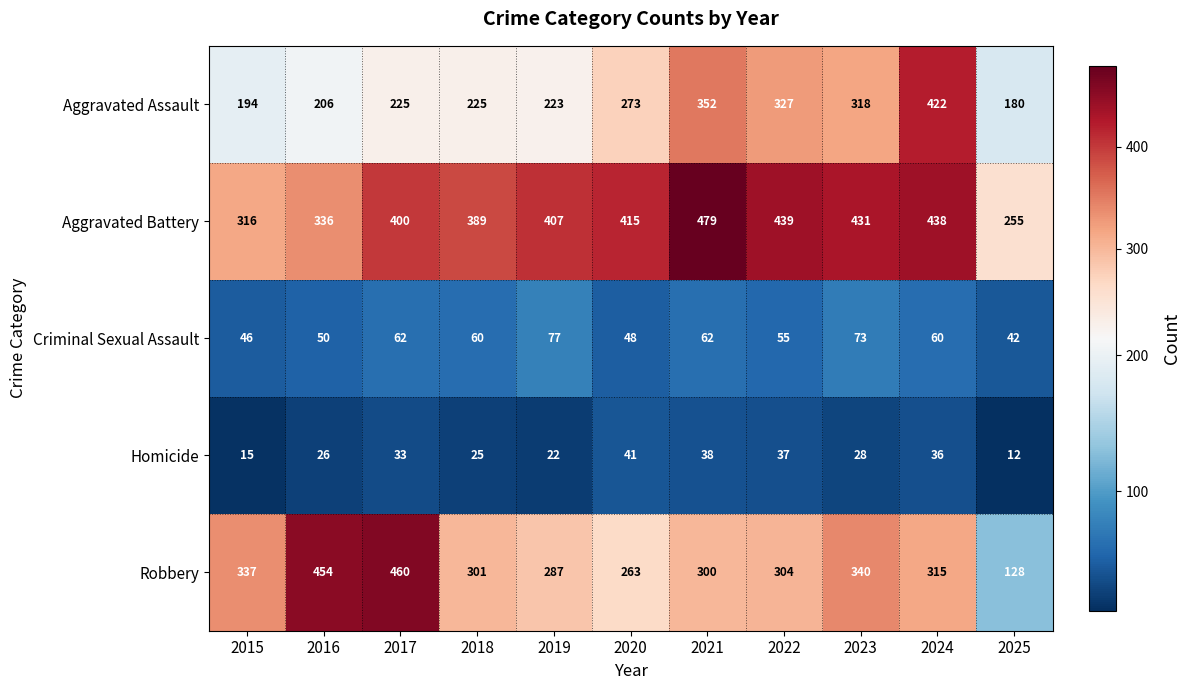

What is the difference between the highest and lowest values at 2018?

364